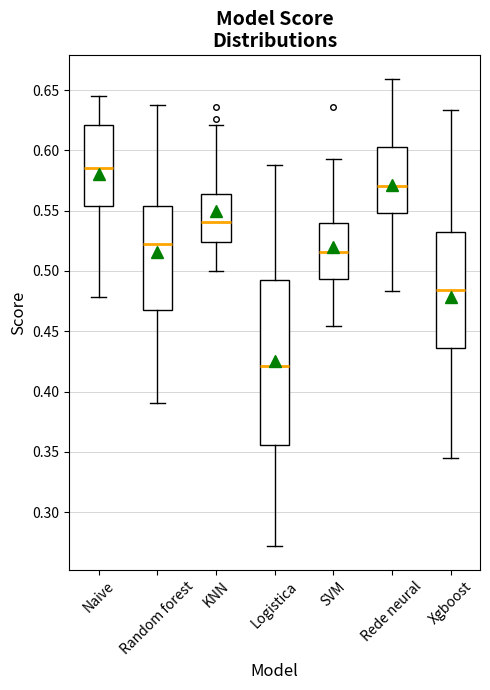

Comparing the boxes themselves (not the whiskers), which one is the tallest?

Logistica